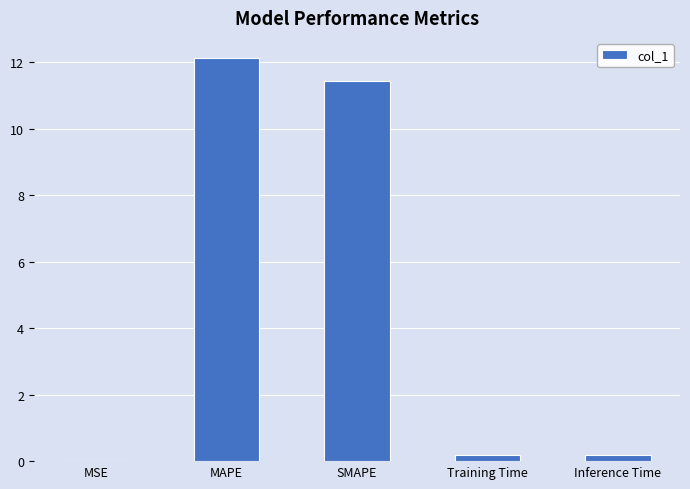

What is the sum of all values?

23.9